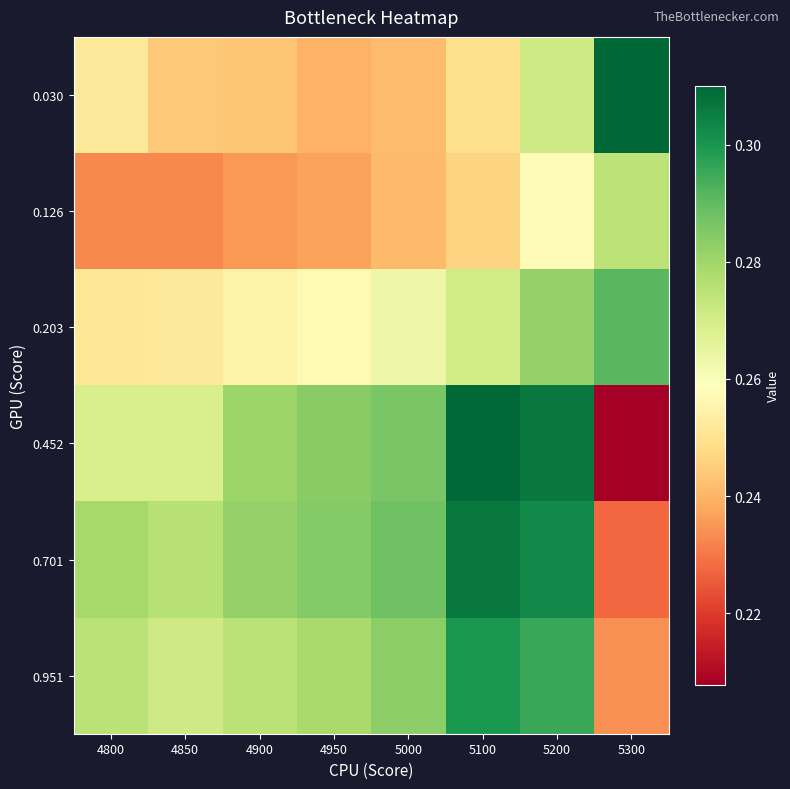

Which series has the widest spread of values?

0.452